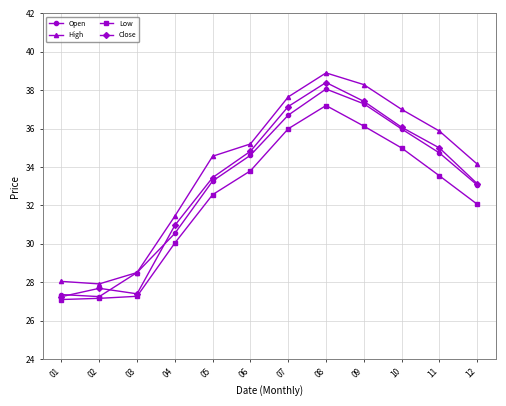

Where is the first local minimum for Open?

02